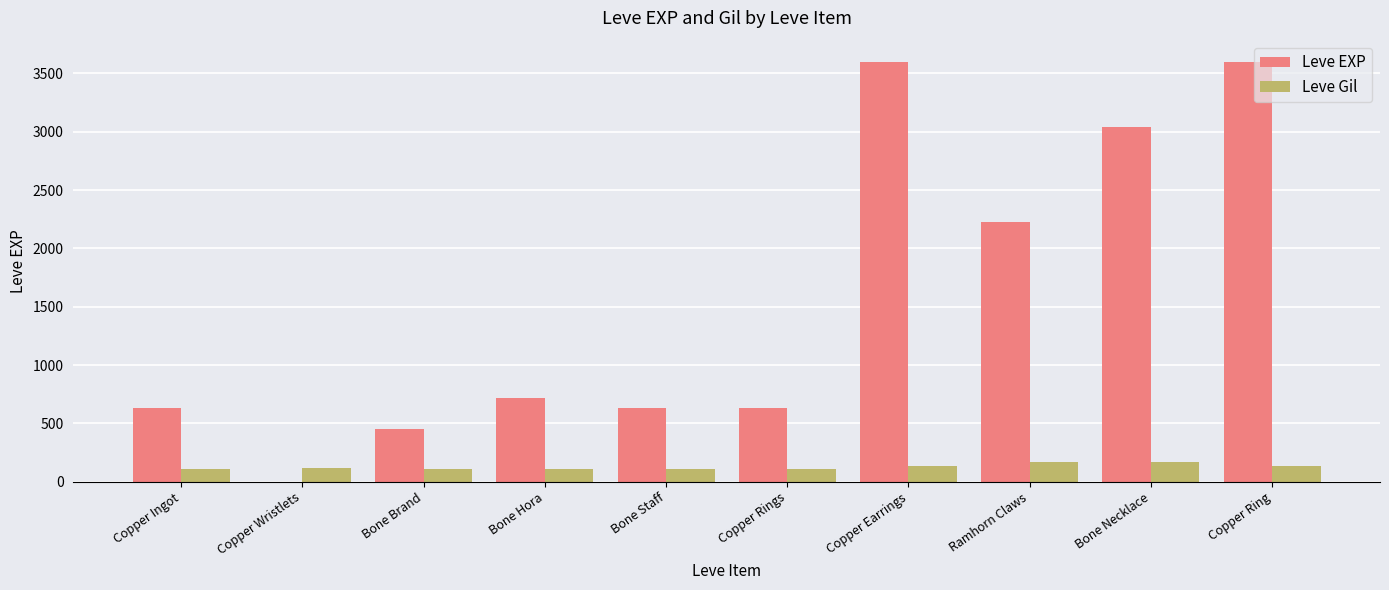

Is the value of Leve Gil at Copper Ingot greater than the value of Leve EXP at Copper Rings?

No